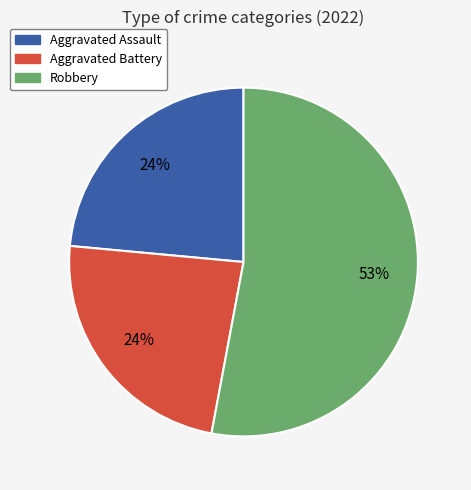

To the nearest percent, what is the difference between the largest and smallest slice percentages?

29%